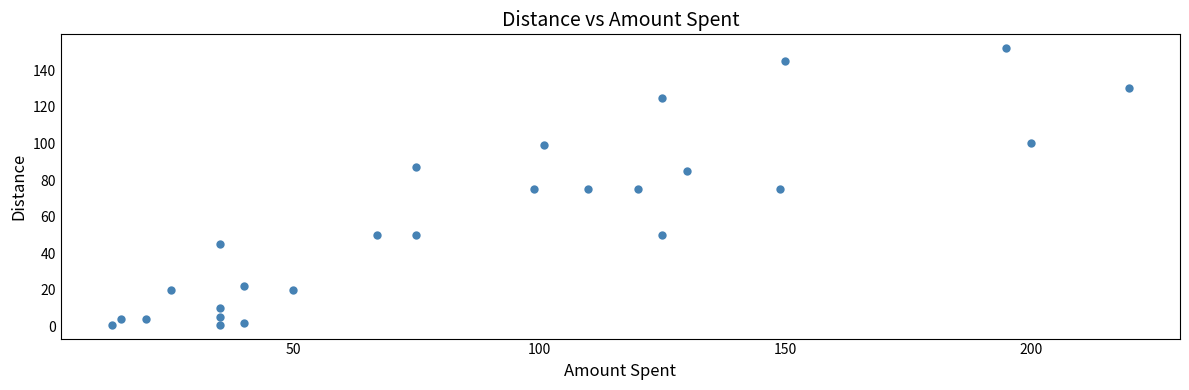

What is the range of X values (max minus min)?

207